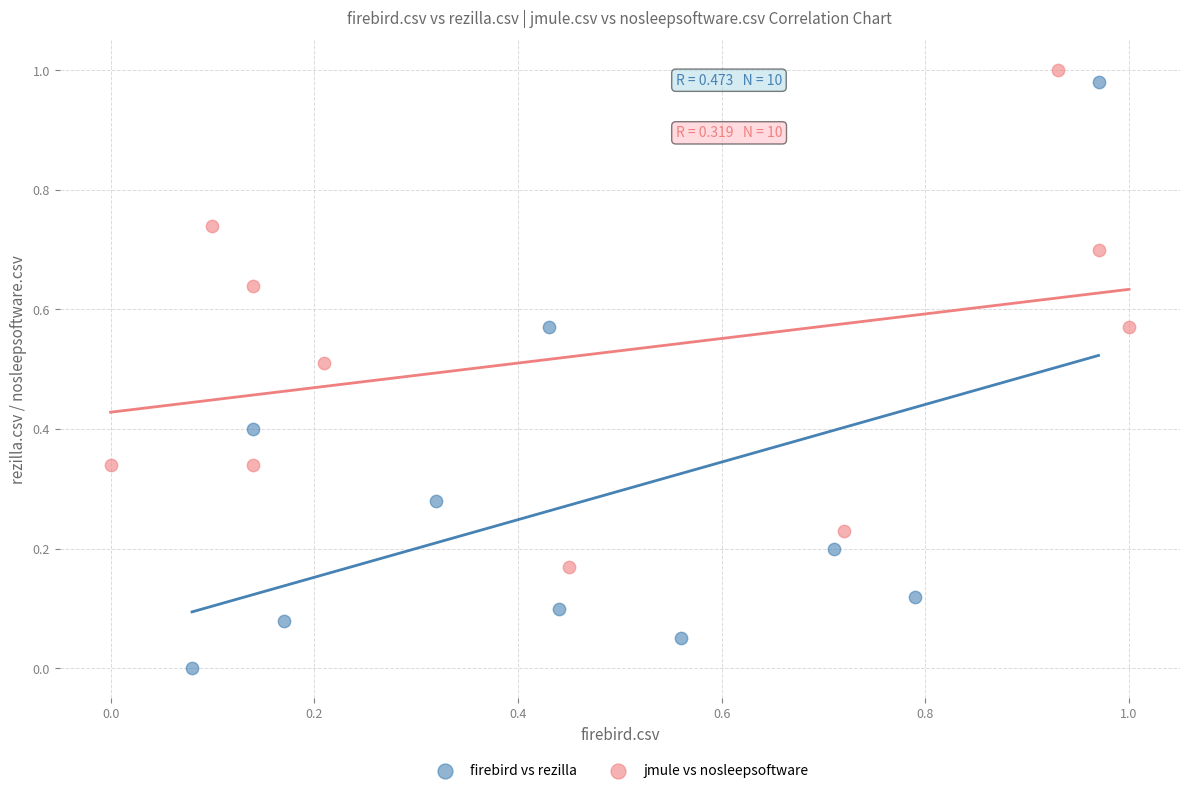

Which series contains the lowest Y value?

firebird vs rezilla